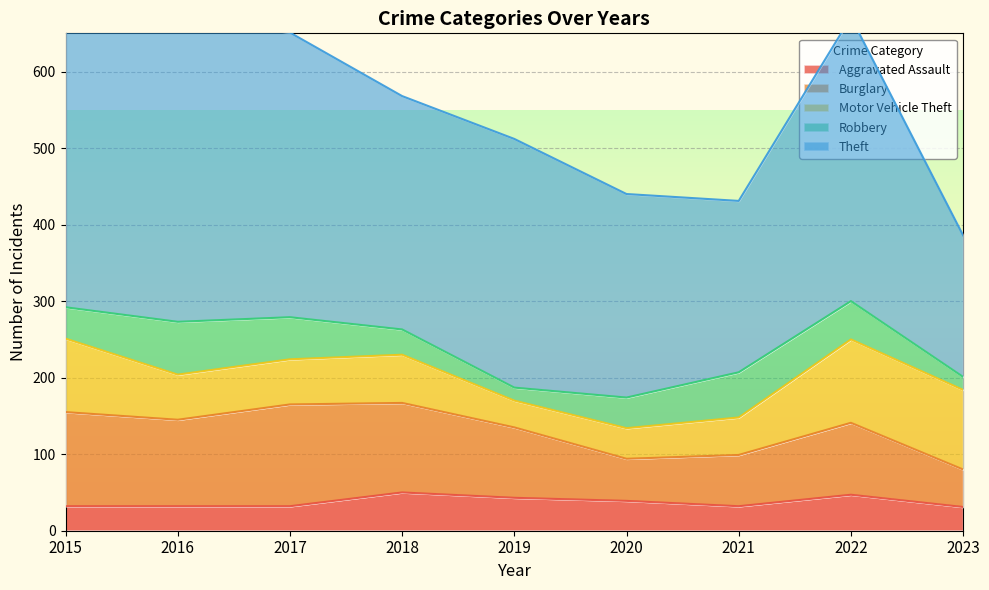

The value of Theft at 2015 is 136. True or false?

False